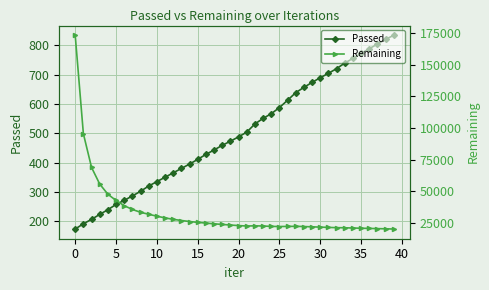

How many distinct data groups are displayed?

2